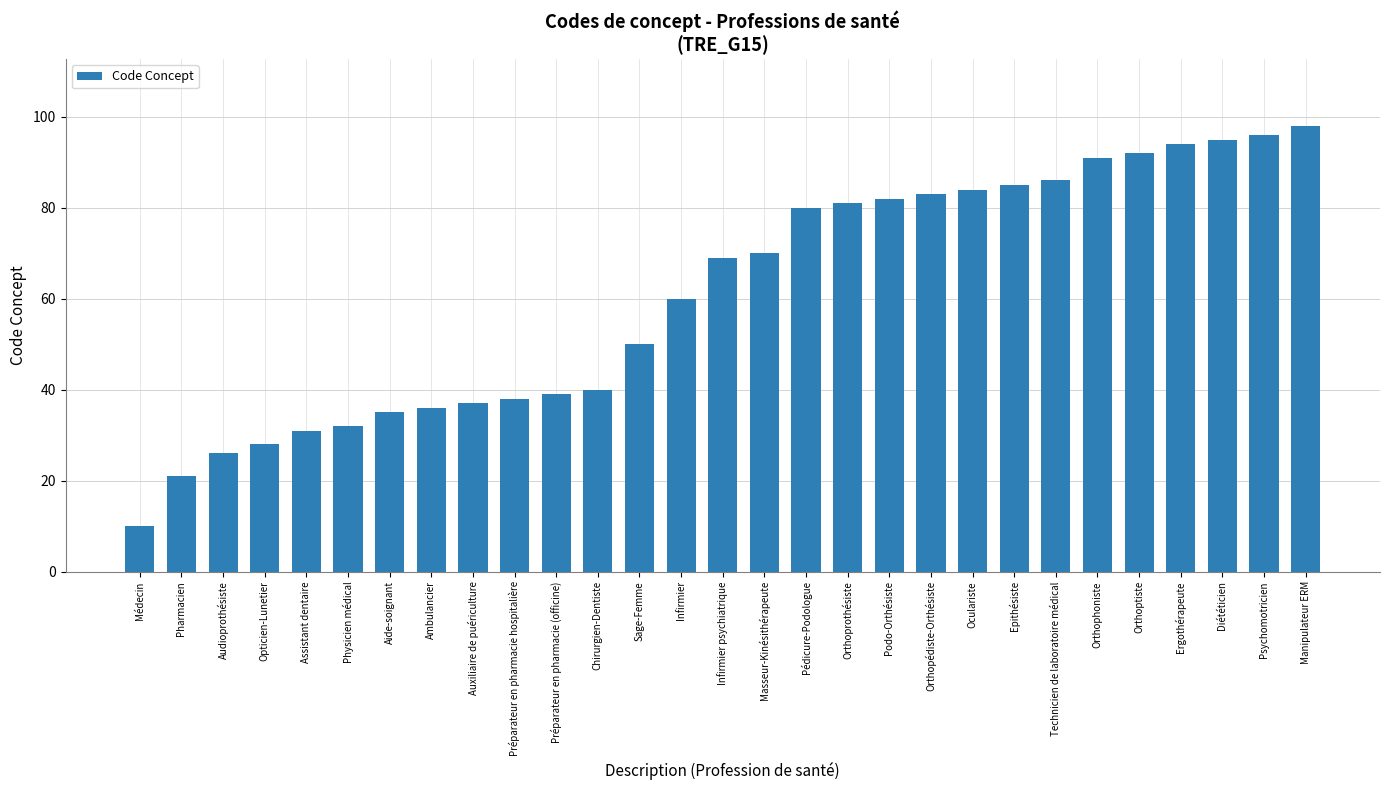

Rank the categories by value from highest to lowest.

Manipulateur ERM, Psychomotricien, Diététicien, Ergothérapeute, Orthoptiste, Orthophoniste, Technicien de laboratoire médical, Epithésiste, Oculariste, Orthopédiste-Orthésiste, Podo-Orthésiste, Orthoprothésiste, Pédicure-Podologue, Masseur-Kinésithérapeute, Infirmier psychiatrique, Infirmier, Sage-Femme, Chirurgien-Dentiste, Préparateur en pharmacie (officine), Préparateur en pharmacie hospitalière, Auxiliaire de puériculture, Ambulancier, Aide-soignant, Physicien médical, Assistant dentaire, Opticien-Lunetier, Audioprothésiste, Pharmacien, Médecin